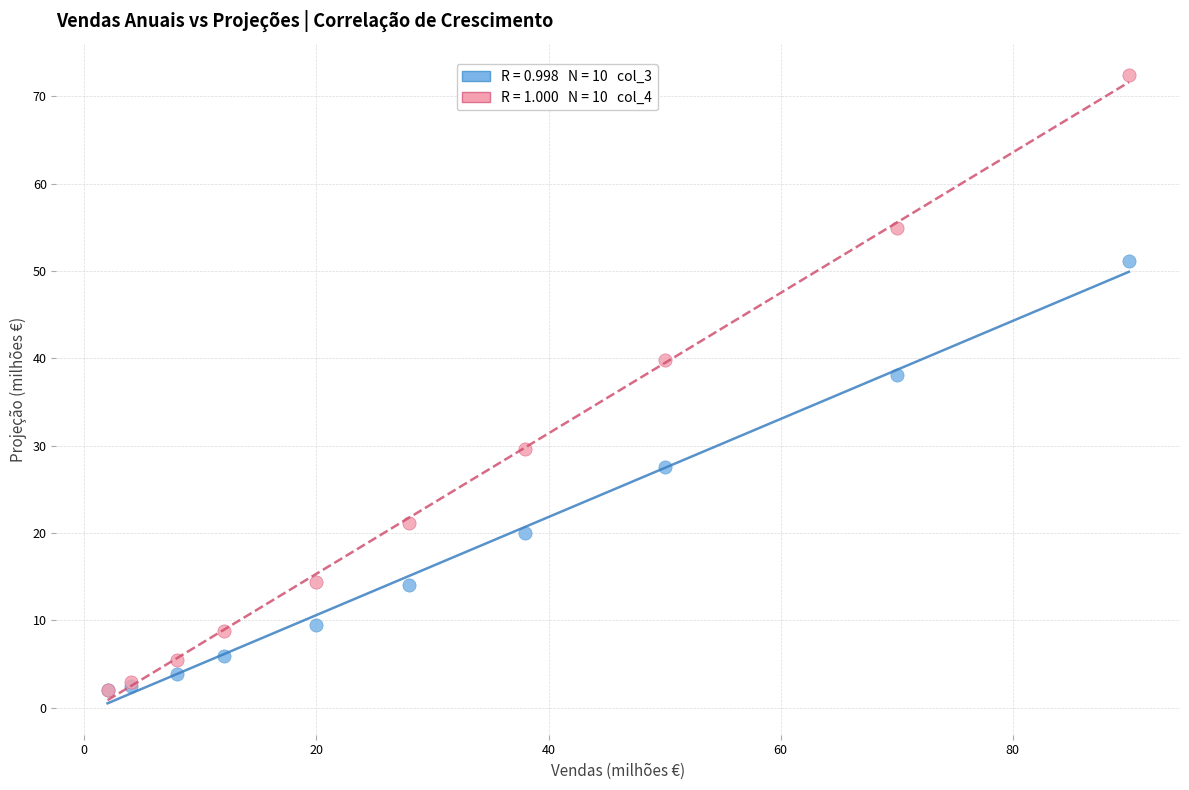

Across all series, what Y value is closest to 37?

38.2